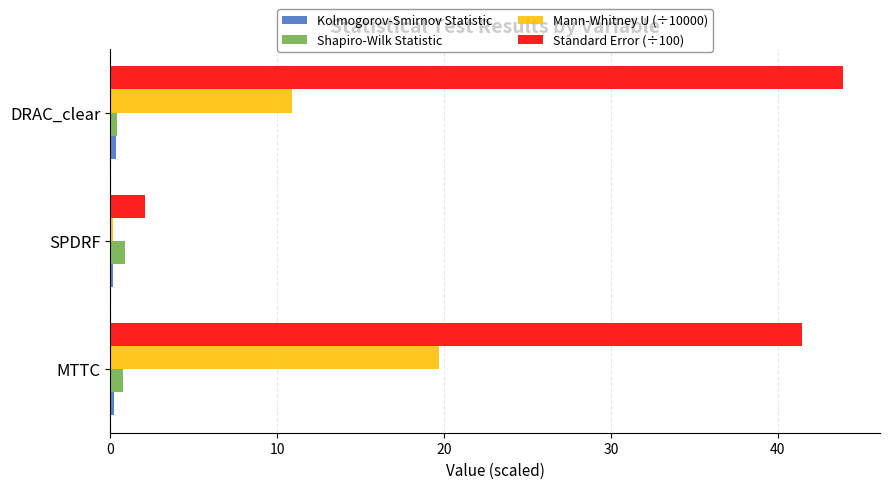

At which category does the chart reach its peak across all series?

DRAC_clear